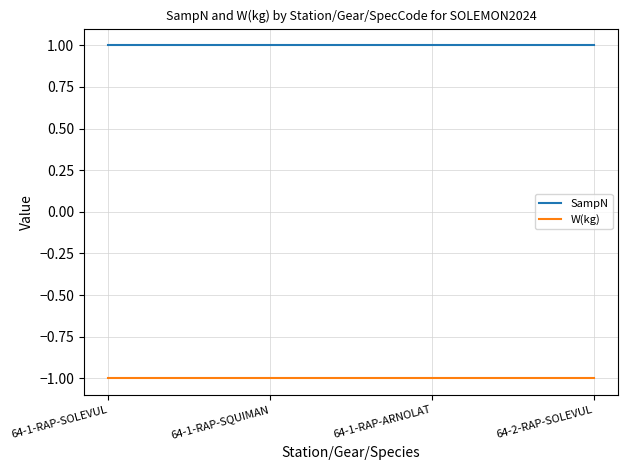

The value of SampN at 64-1-RAP-ARNOLAT is 1. True or false?

True